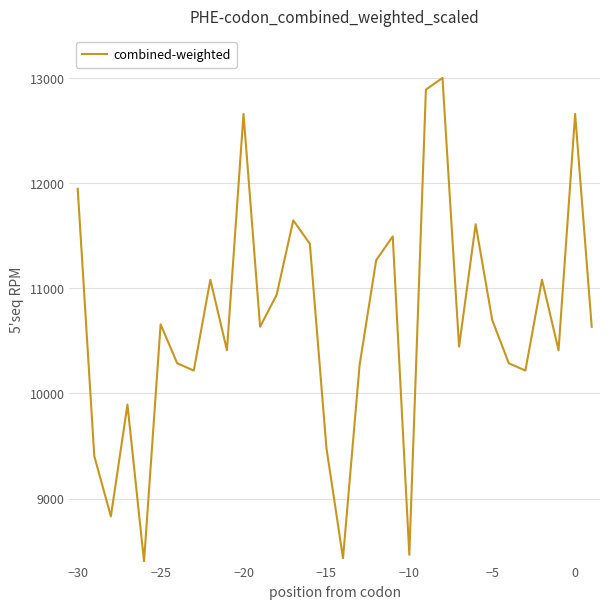

What is the minimum value shown in the chart?

8400.0